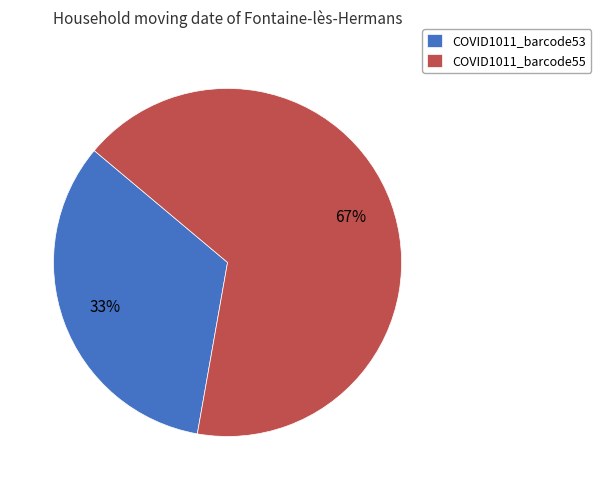

To the nearest percent, what is the combined percentage of COVID1011_barcode55 and COVID1011_barcode53?

100%